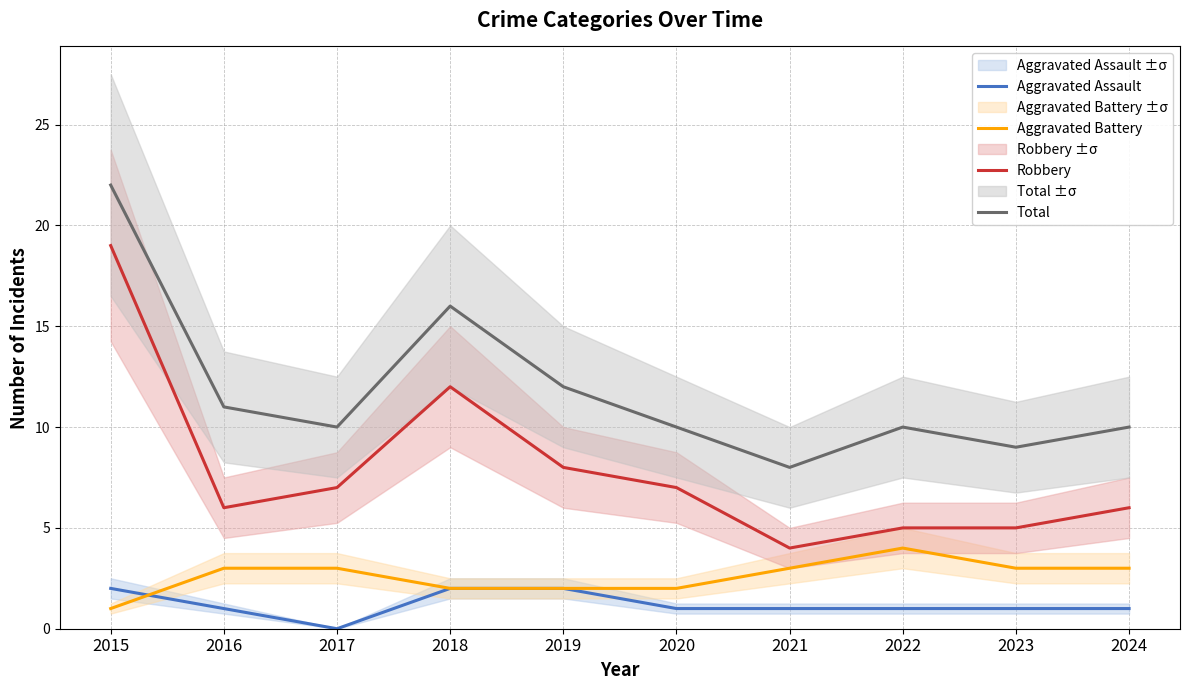

Is it true that Aggravated Battery equals 1 at 2015?

True